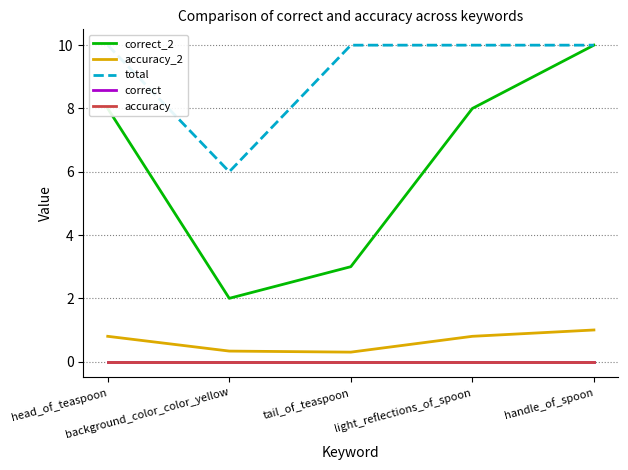

Does the chart display data point markers on the line(s)?

No